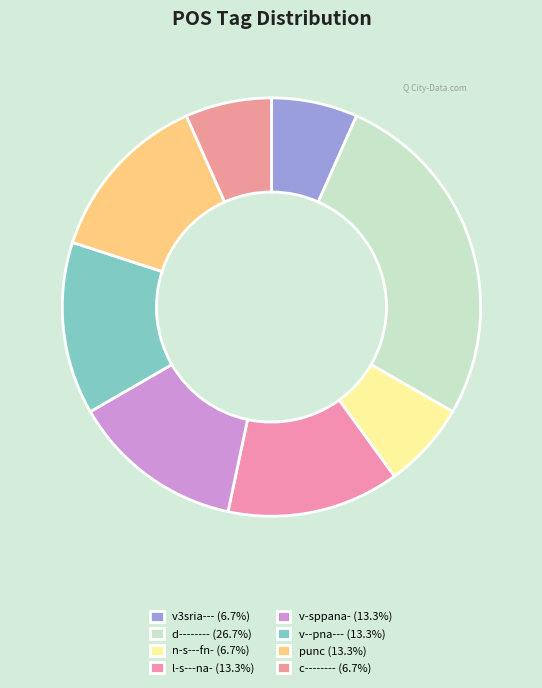

Does v-sppana- represent more than half of the total?

No